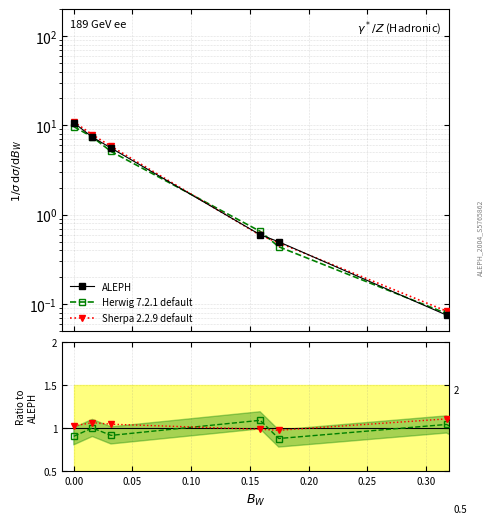

True or false: Sherpa 2.2.9 default and Herwig 7.2.1 default cross at least once.

True